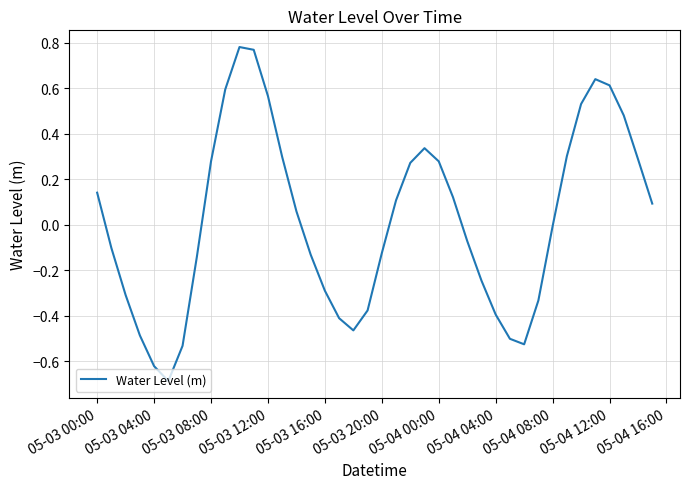

What is the minimum value shown in the chart?

-0.7